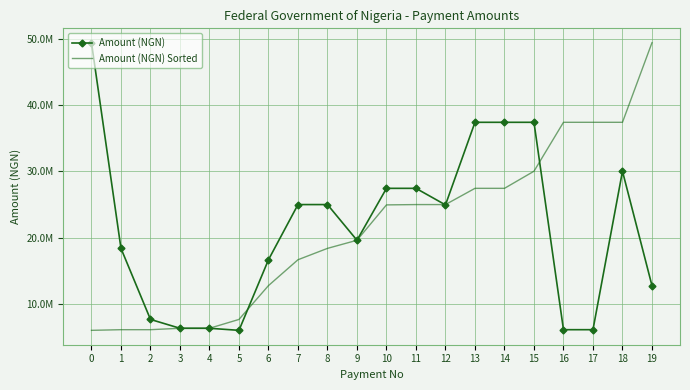

Where does the Amount (NGN) Sorted series first go above 24920645?

10